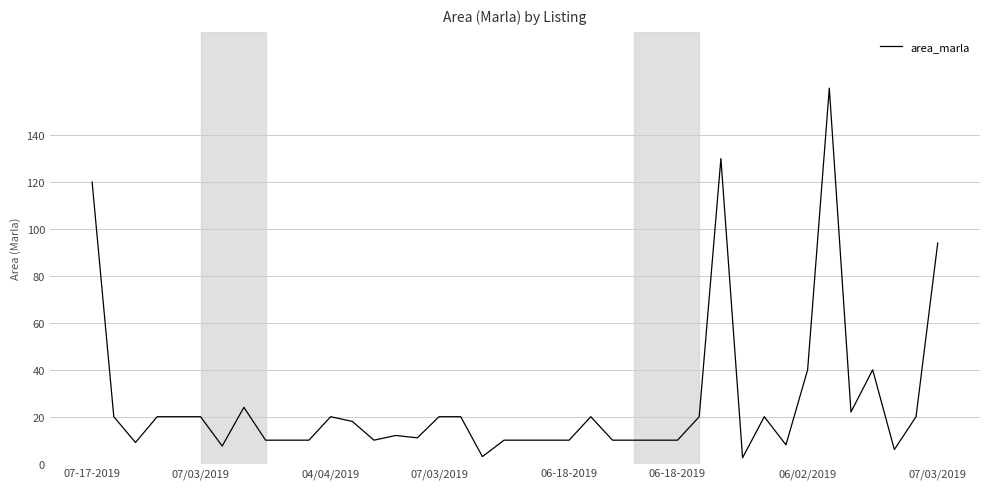

What is the maximum value shown in the chart?

160.0